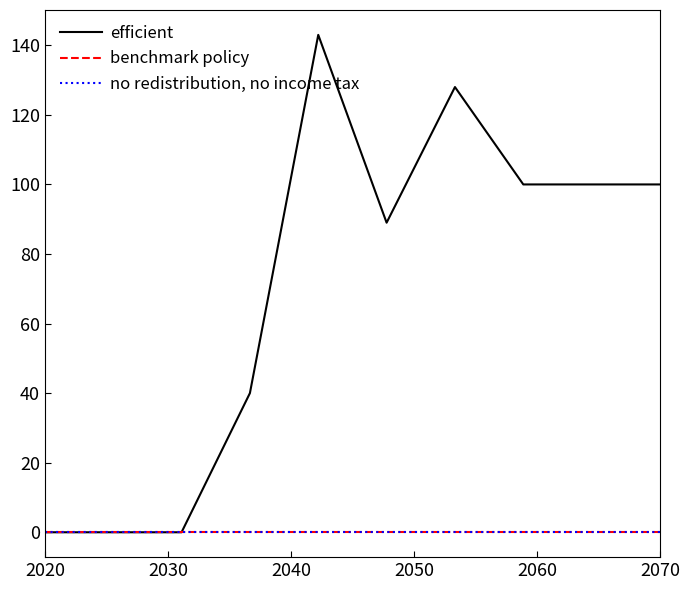

Is this an area chart (filled region under the line)?

No